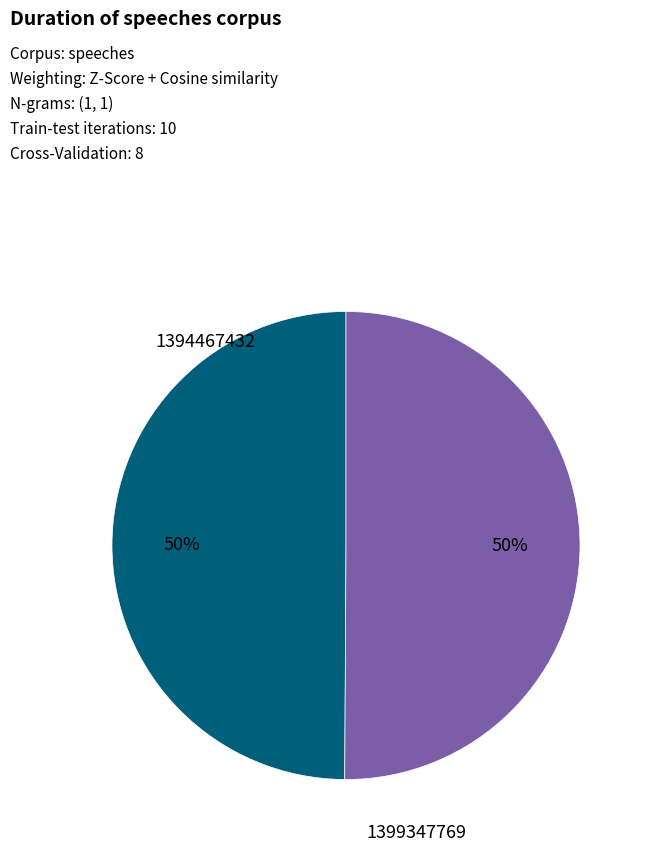

True or false: 1399347769 accounts for 61% of the total.

False